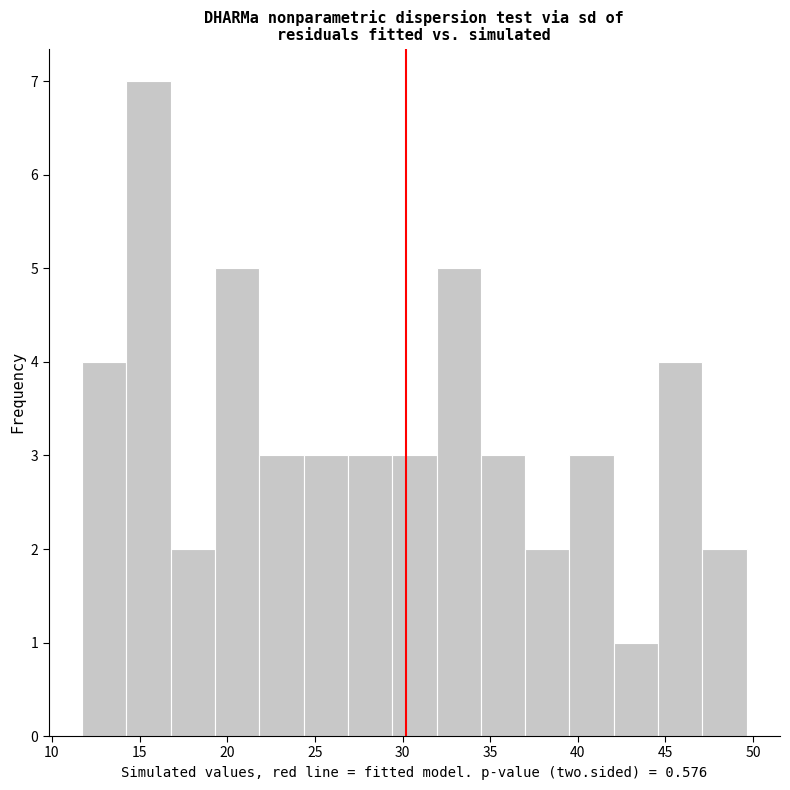

Reading left to right, transcribe this chart: for each bar, give the range it covers on the x-axis and its height. Neither the bar edges nor the heights are printed on the chart, so give them approximately, as read against the axes.

11.5 to 14.0: 4
14.0 to 17.0: 7
17.0 to 19.5: 2
19.5 to 22.0: 5
22.0 to 24.5: 3
24.5 to 27.0: 3
27.0 to 29.5: 3
29.5 to 32.0: 3
32.0 to 34.5: 5
34.5 to 37.0: 3
37.0 to 39.5: 2
39.5 to 42.0: 3
42.0 to 44.5: 1
44.5 to 47.0: 4
47.0 to 49.5: 2